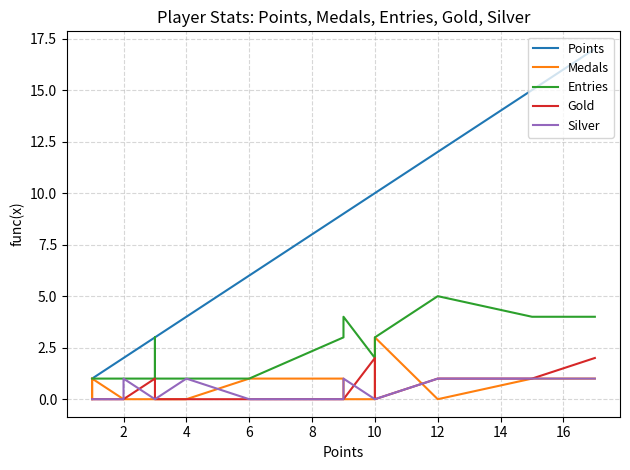

How many Medals values are between 0 and 1?

19